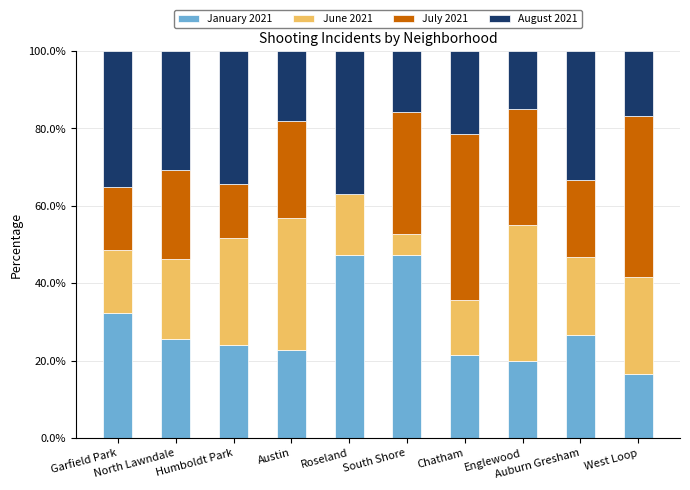

What is the sum of all January 2021 values?

284.4